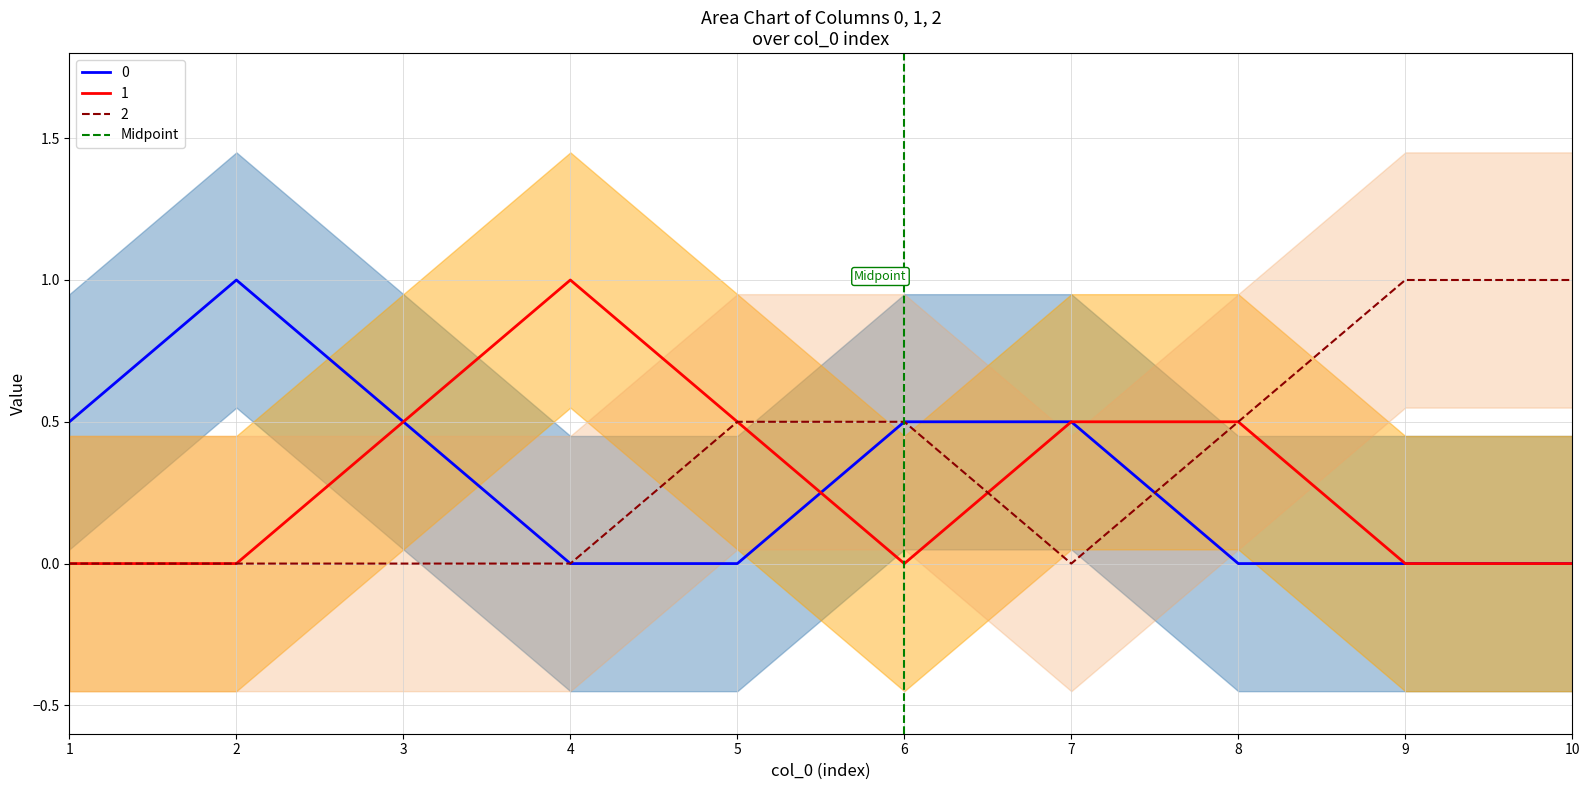

The 0 series shows 0.5 at 3. True or false?

True